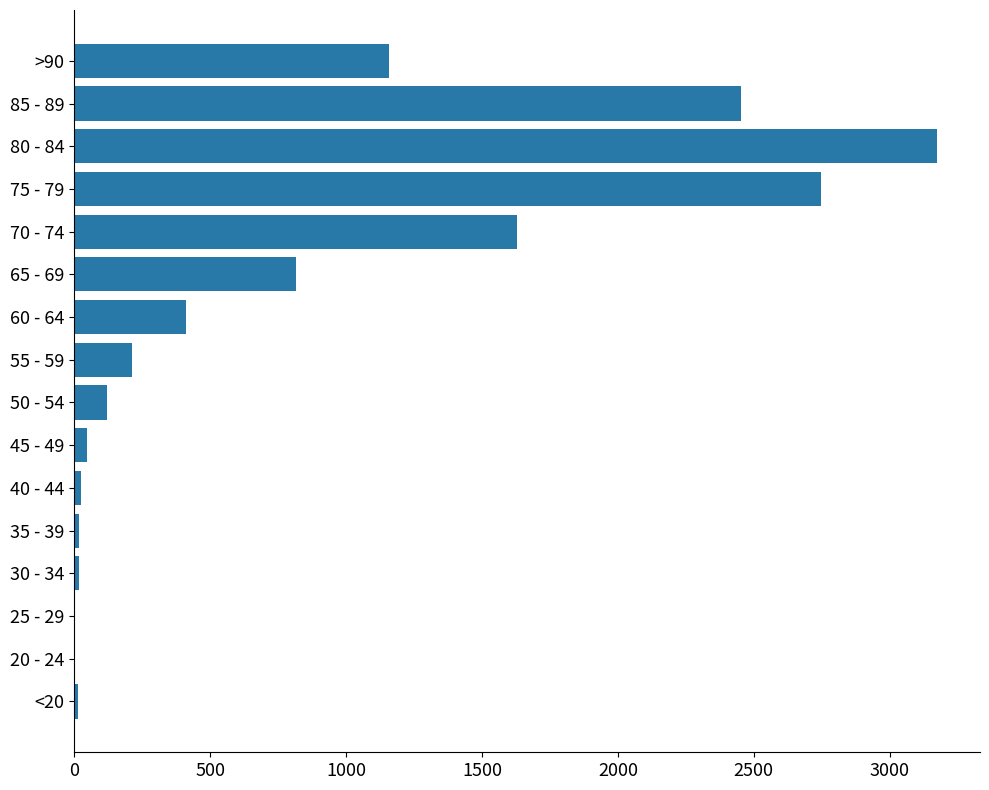

True or false: the data shows 1629 at 70 - 74.

True